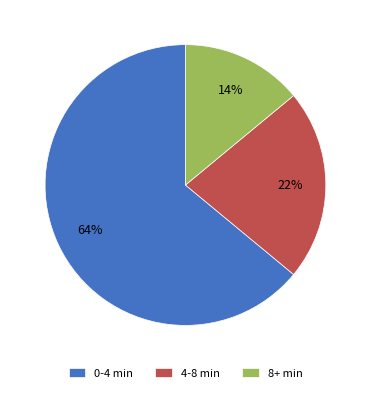

To the nearest percent, what is the difference between the largest and smallest slice percentages?

50%